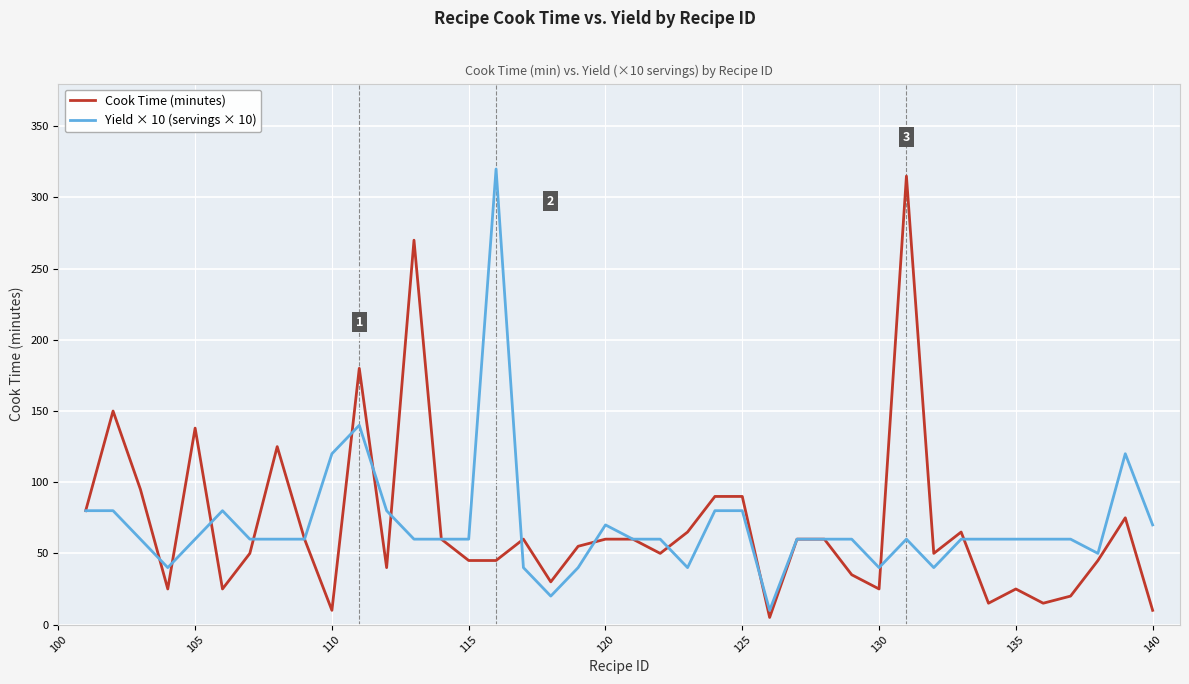

What is the greatest value displayed?

320